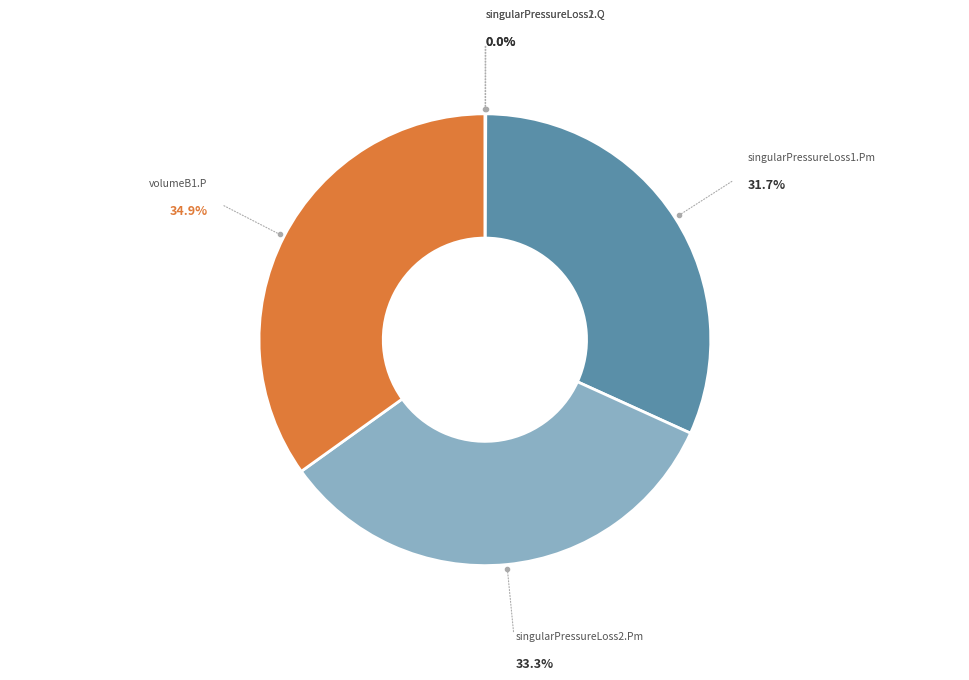

Does any single category account for the majority?

No